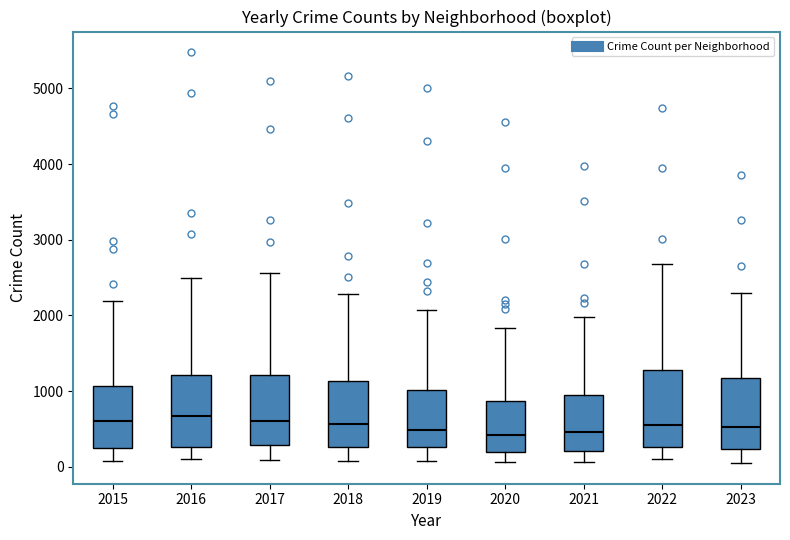

Reading left to right, read every box against the y-axis: the position of its median line, the range the box covers, and the ends of its whiskers. The values are not printed on the chart, so give them approximately, as read against the axis.

2015: median 600, box 300 to 1100, whiskers 100 to 2200
2016: median 700, box 300 to 1200, whiskers 100 to 2500
2017: median 600, box 300 to 1200, whiskers 100 to 2600
2018: median 600, box 300 to 1100, whiskers 100 to 2300
2019: median 500, box 300 to 1000, whiskers 100 to 2100
2020: median 400, box 200 to 900, whiskers 100 to 1800
2021: median 500, box 200 to 900, whiskers 100 to 2000
2022: median 600, box 300 to 1300, whiskers 100 to 2700
2023: median 500, box 200 to 1200, whiskers 0 to 2300